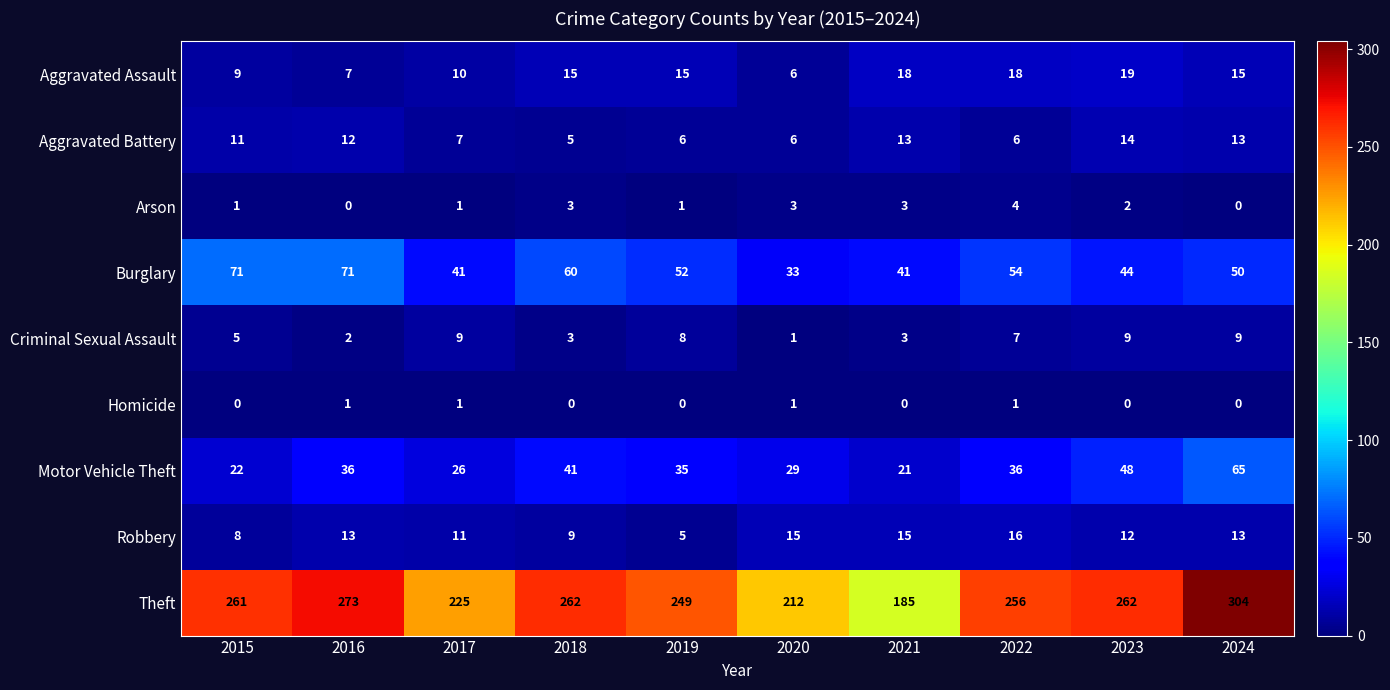

Where is Criminal Sexual Assault nearest to the value 5?

2015